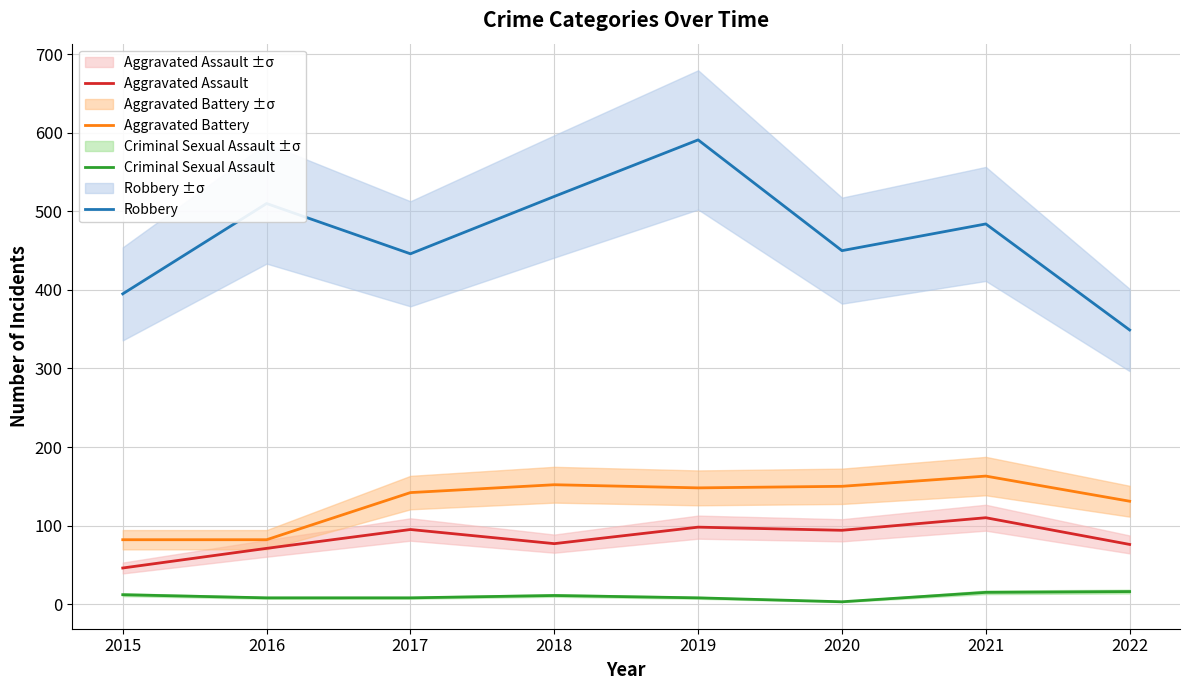

What is the minimum value shown in the chart?

3